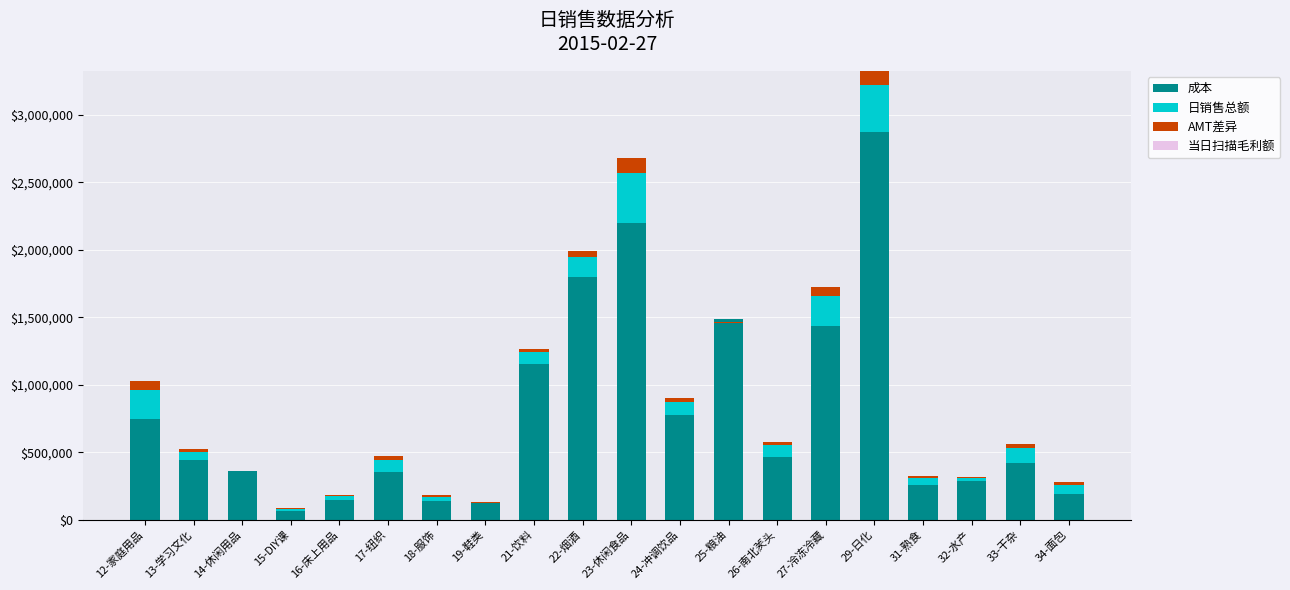

How many values in the 成本 series exceed 443886?

10